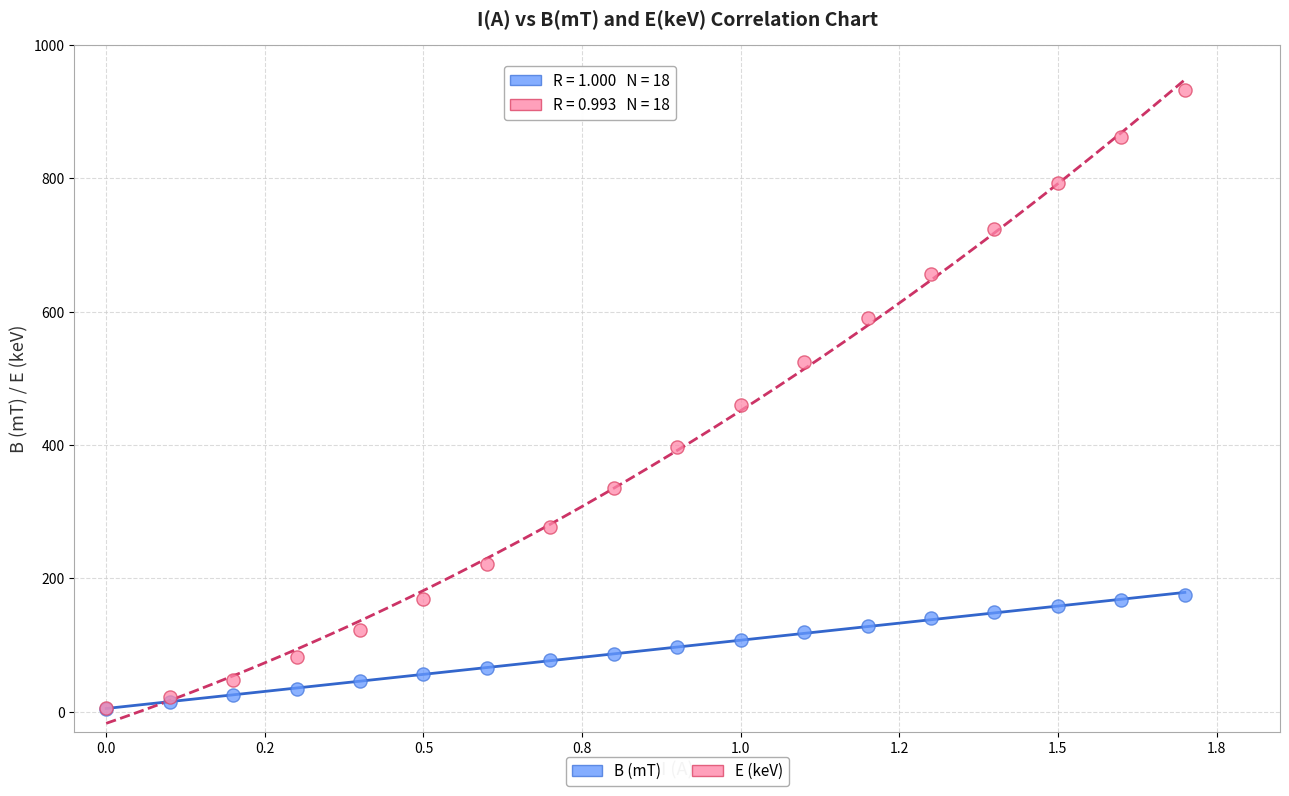

Which series reaches the maximum Y coordinate?

E (keV)